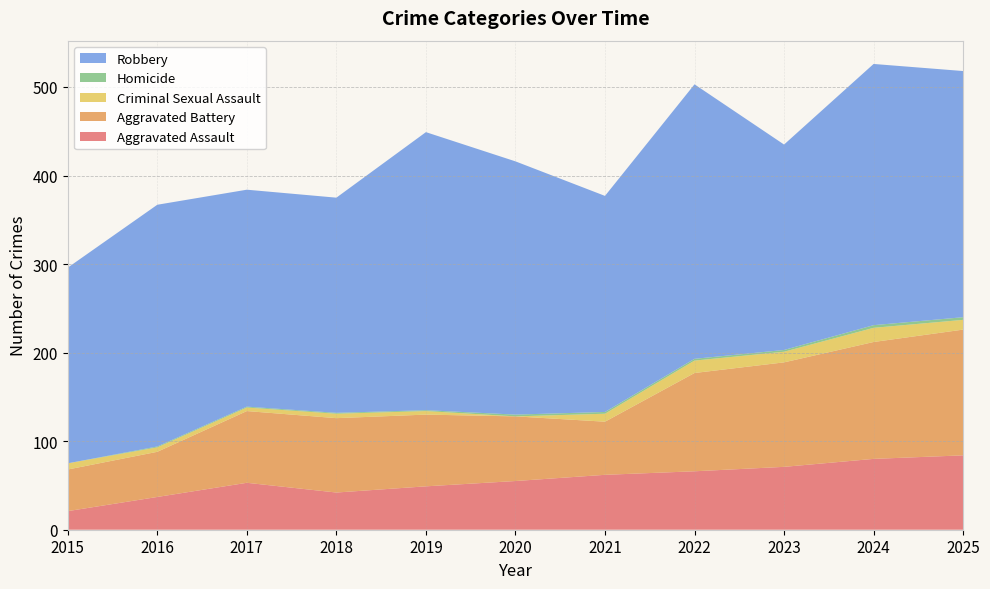

Reading right to left, extract all data points from this chart.

Aggravated Assault: 84	80	71	66	62	55	49	42	53	37	21
Aggravated Battery: 142	132	118	111	60	73	81	84	81	51	47
Criminal Sexual Assault: 11	16	12	14	9	0	4	5	4	5	7
Homicide: 3	3	2	2	2	2	1	1	1	1	0
Robbery: 278	295	232	310	244	286	314	243	245	273	221